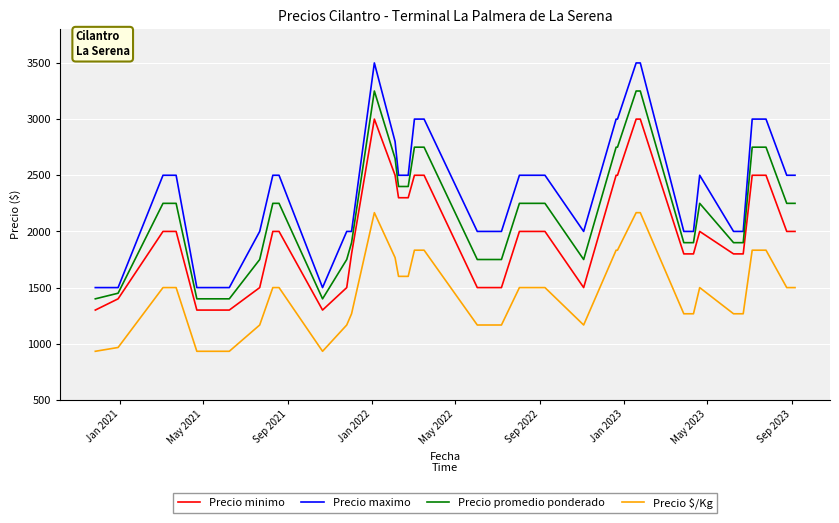

What is the difference between the maximum and minimum values in the Precio promedio ponderado series?

1850